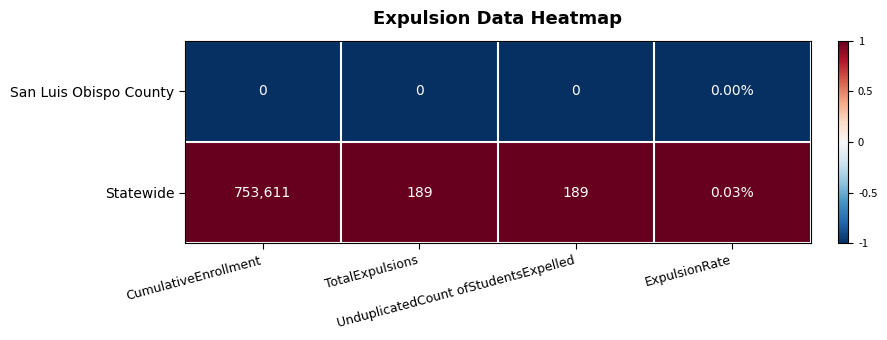

At how many categories does at least one series exceed 0?

4